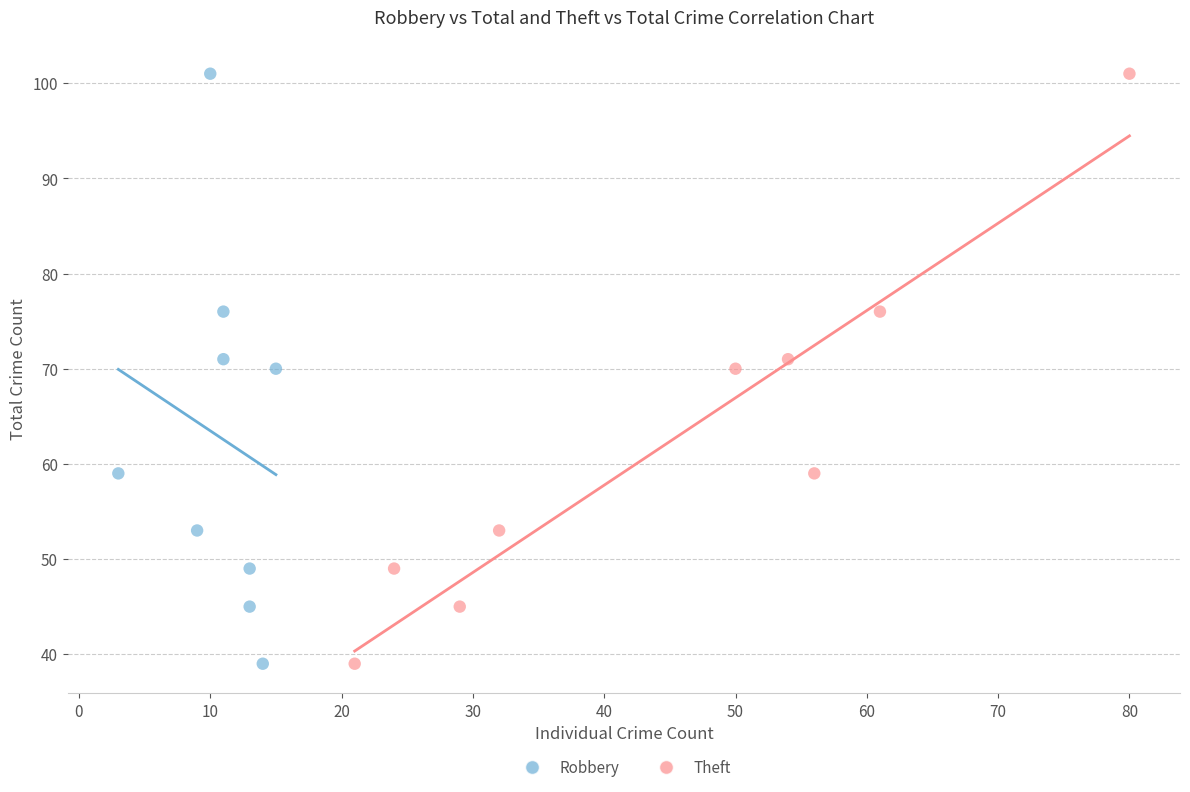

What are all the series names shown in the legend?

Robbery, Theft